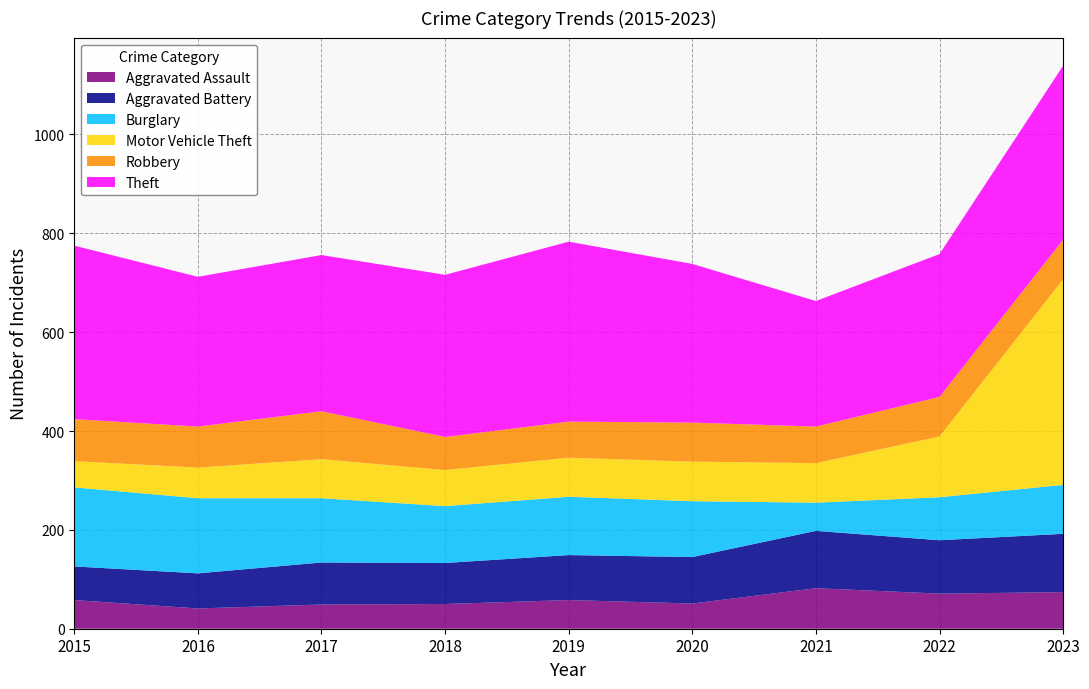

Reading right to left, transcribe all the data shown in this chart.

Aggravated Assault: 74	71	82	51	58	50	49	41	58
Aggravated Battery: 118	108	116	94	91	83	85	71	68
Burglary: 99	87	57	113	118	115	130	152	160
Motor Vehicle Theft: 416	123	80	80	79	73	79	62	53
Robbery: 80	80	74	79	73	67	97	83	85
Theft: 352	289	254	321	364	328	316	303	351